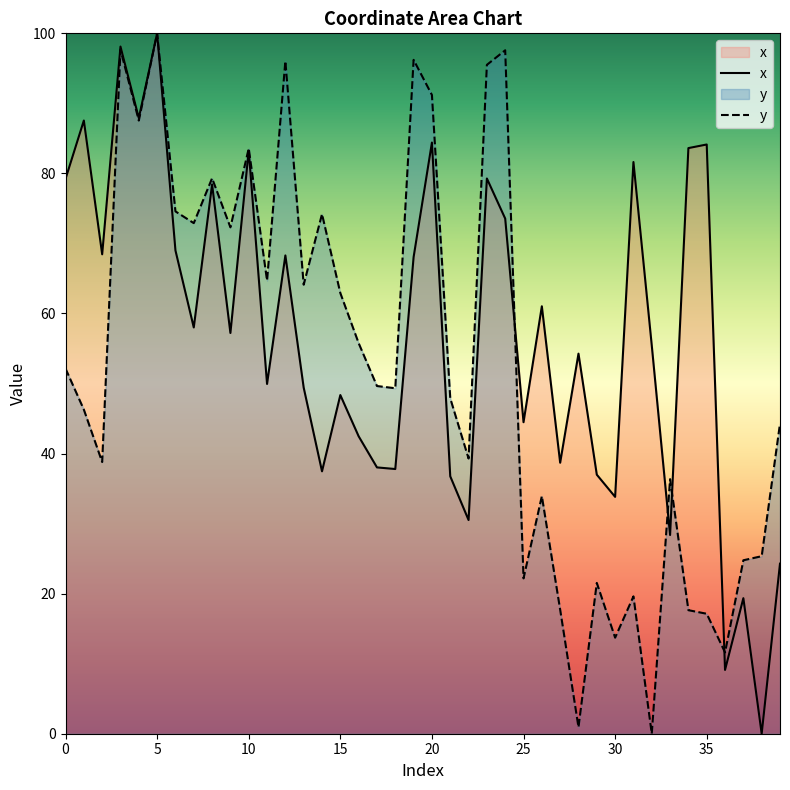

What is the difference between the maximum and second lowest values in the y series?

99.1